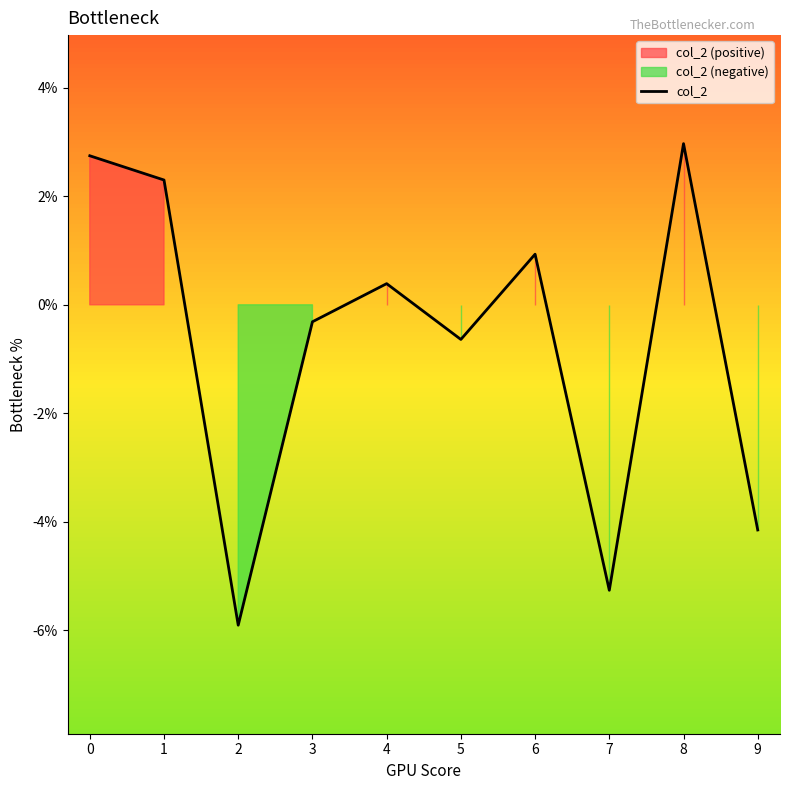

At which category does the chart reach its peak across all series?

8